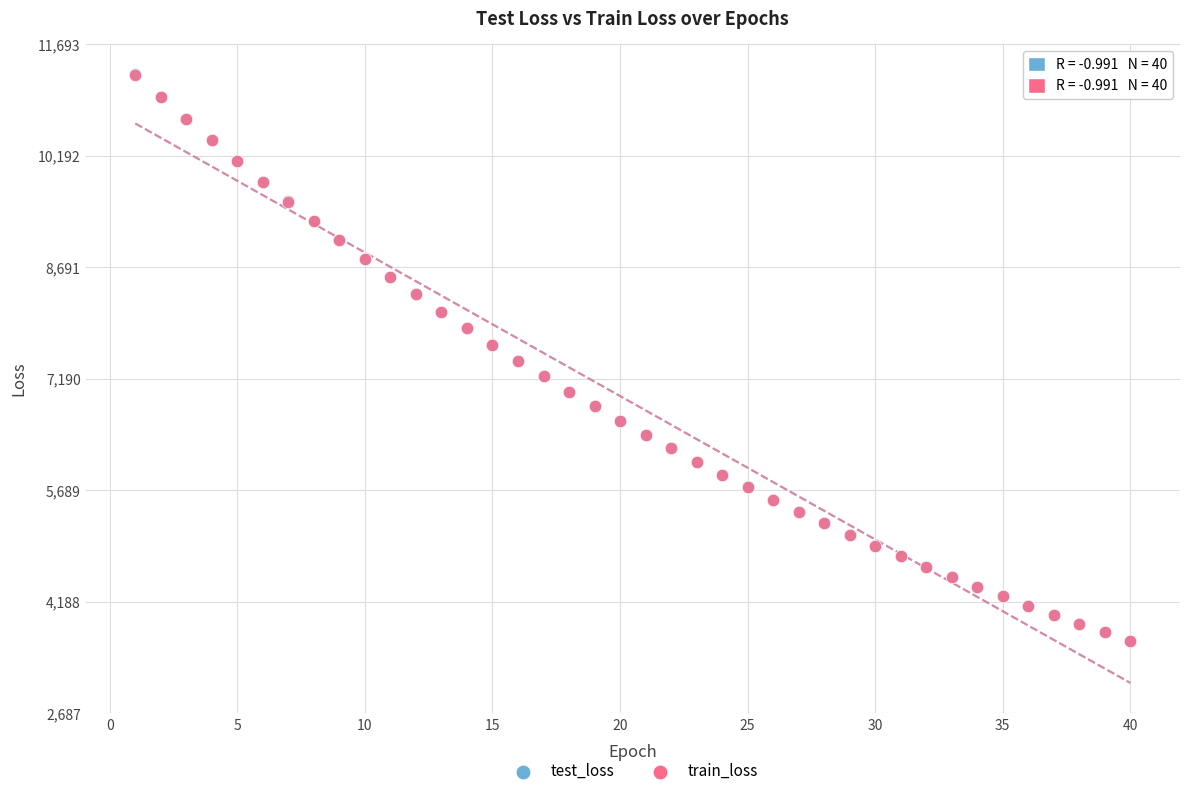

Which series has the widest spread of Y values?

test_loss